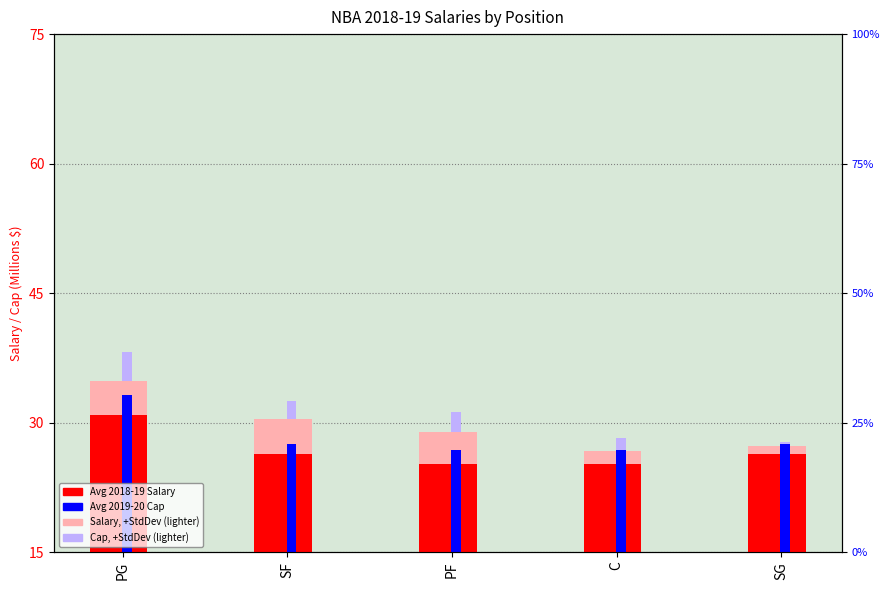

Reading left to right, transcribe all the data shown in this chart.

2018-19 Salary (avg, $M): 30.9	26.4	25.1	25.2	26.3
2019-20 Cap (avg, $M): 33.2	27.5	26.8	26.9	27.5
Salary +StdDev: 34.8	30.4	28.9	26.7	27.3
Cap +StdDev: 38.2	32.5	31.2	28.3	27.7